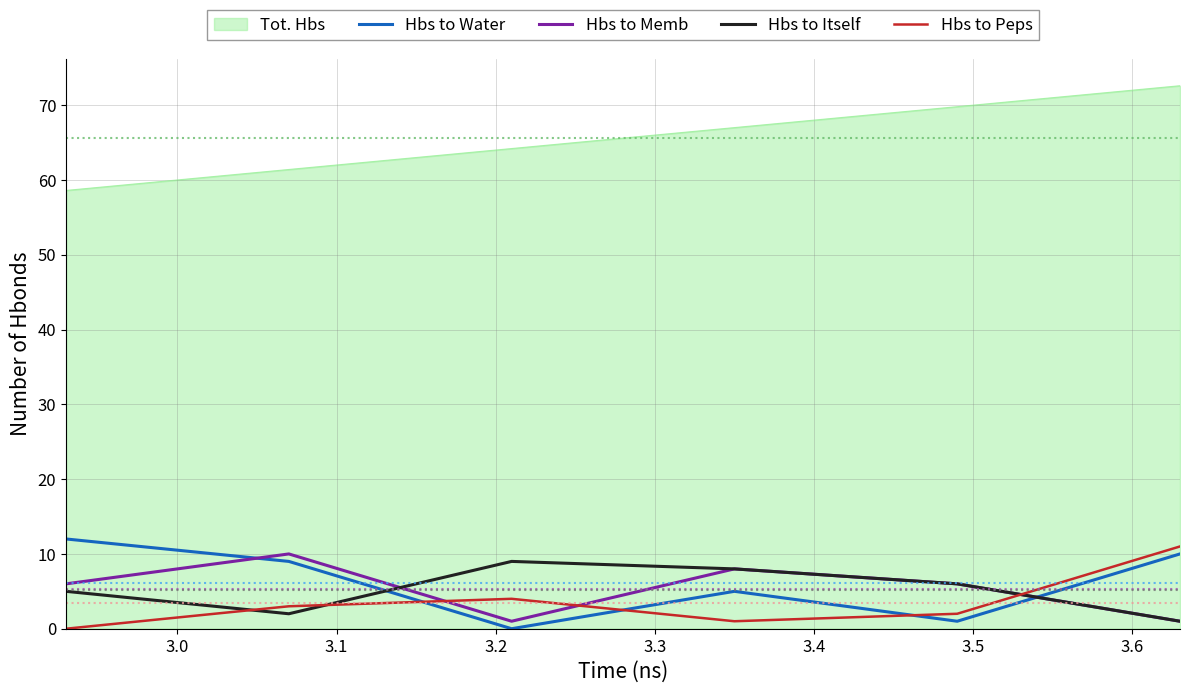

What is the greatest value displayed?

72.6